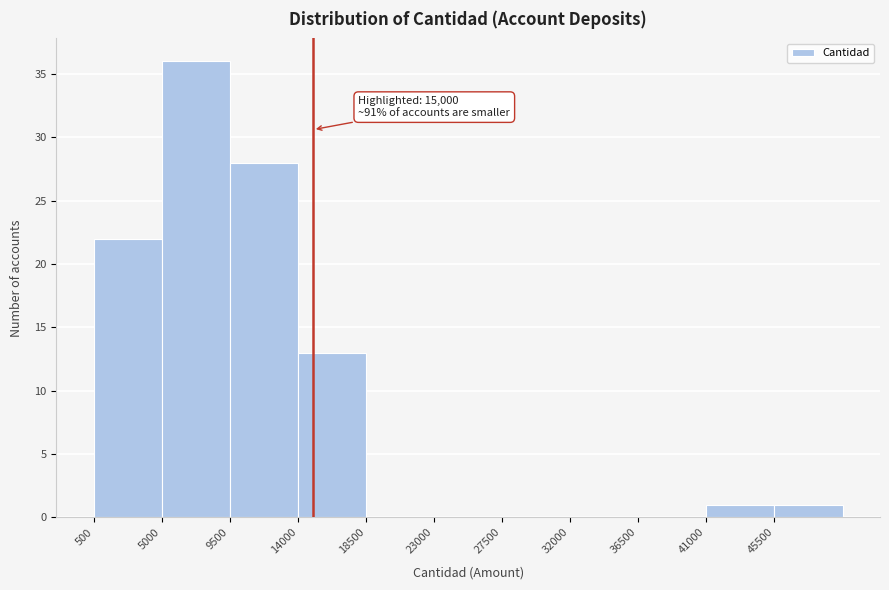

Over which range of the x-axis is the bar tallest?

5000 to 9500